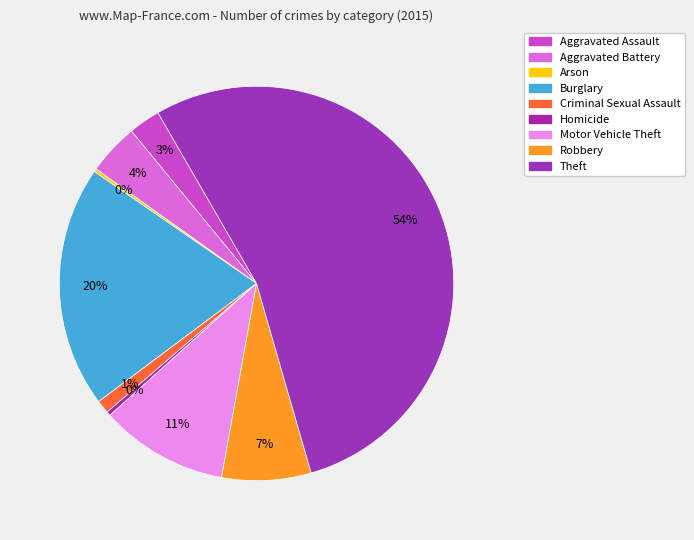

Which slice represents more than half of the pie?

Theft